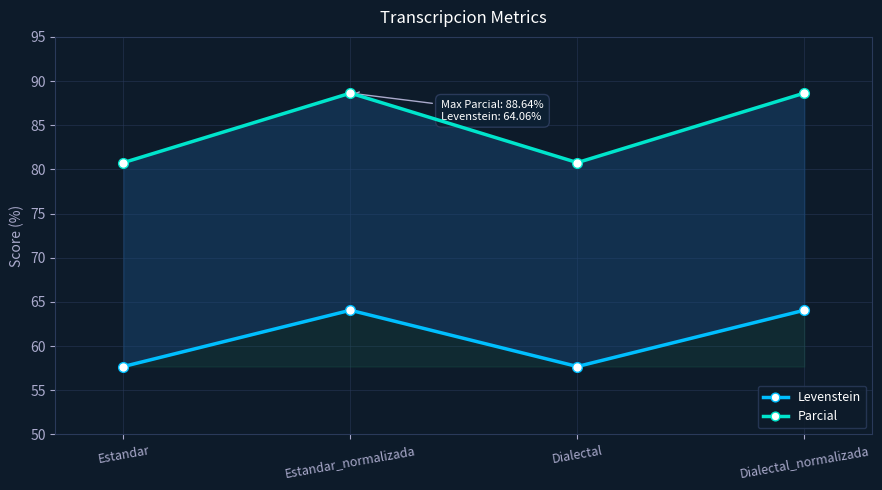

What is the minimum value shown in the chart?

57.7